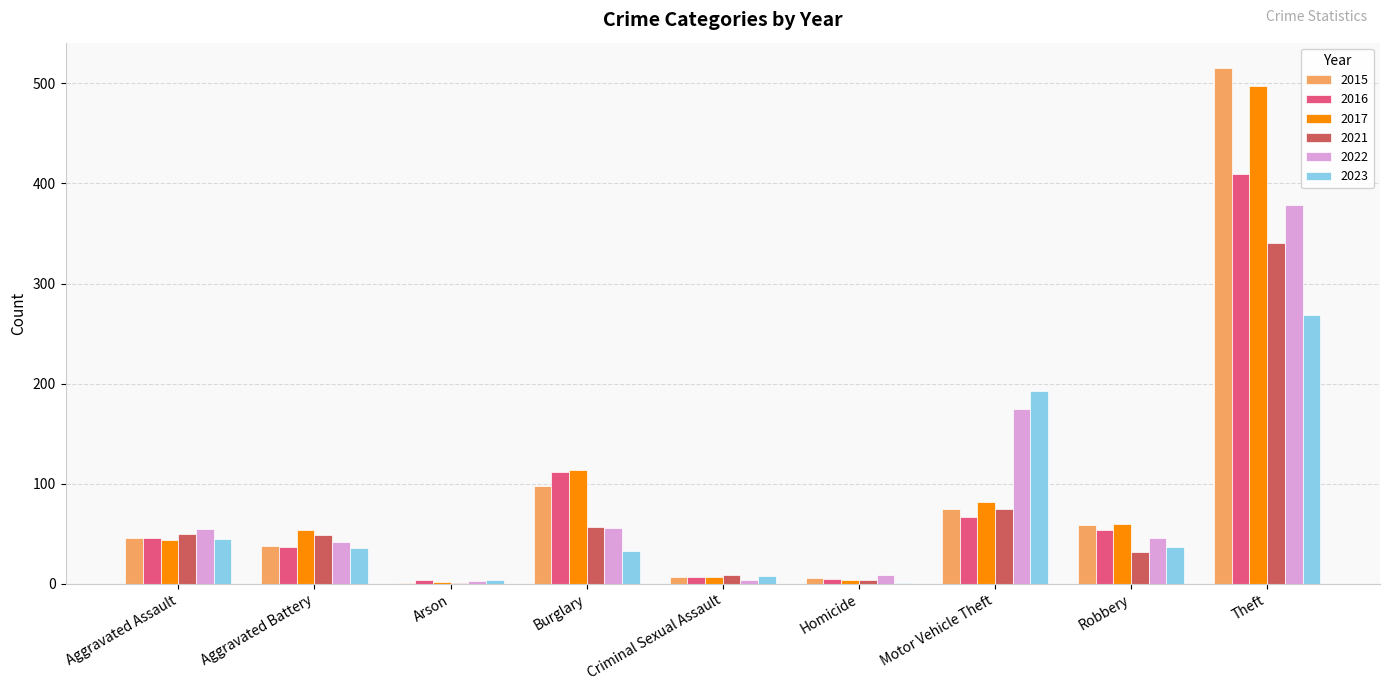

The value of 2016 at Motor Vehicle Theft is 118. True or false?

False